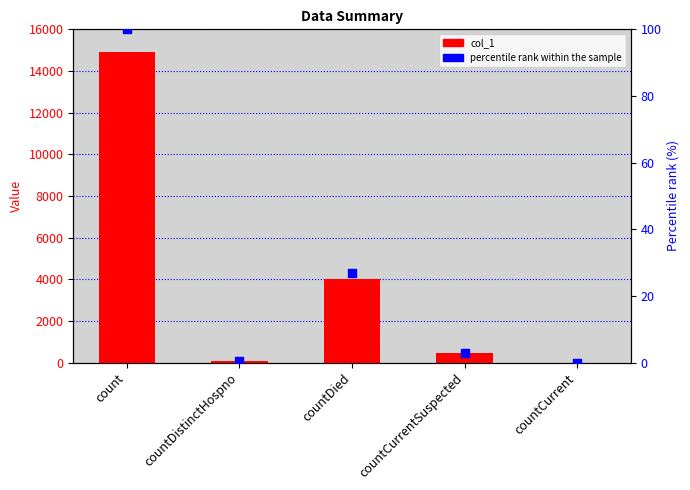

Is the value of percentile rank within the sample at count greater than the value of col_1 at countDied?

No